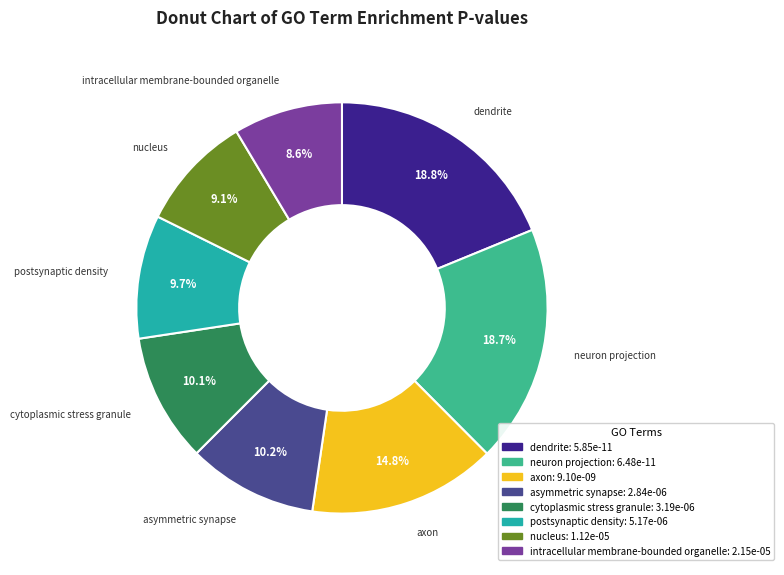

What percentage do postsynaptic density and axon together represent?

24.5%